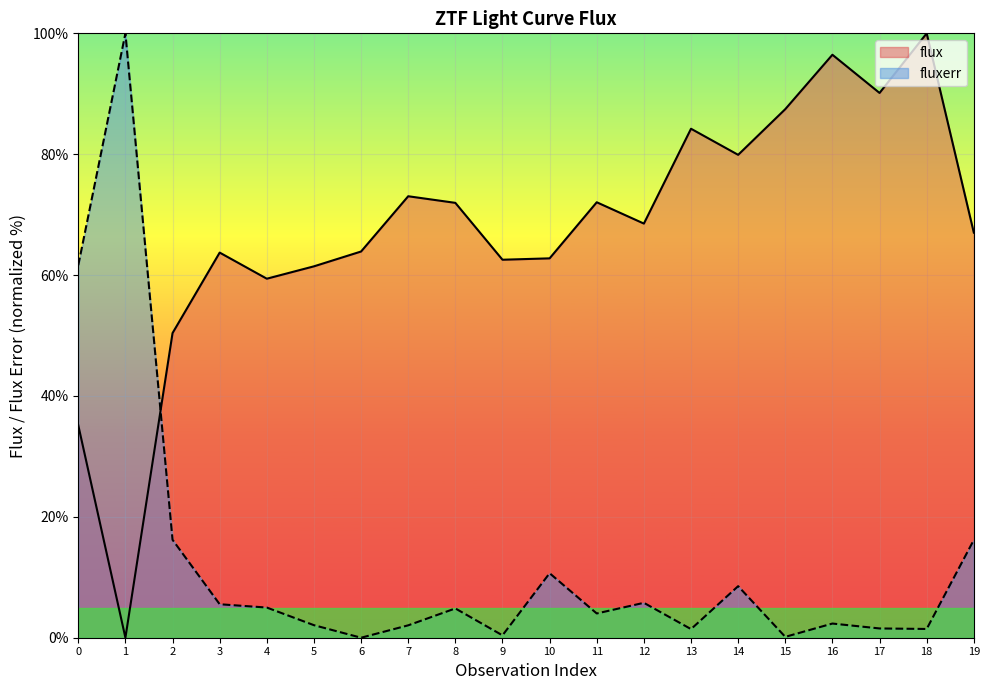

At which label does flux first exceed 68?

7